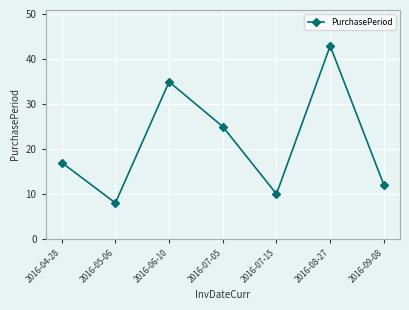

Approximately how many times larger is the value at 2016-09-08 compared to 2016-06-10?

0.3